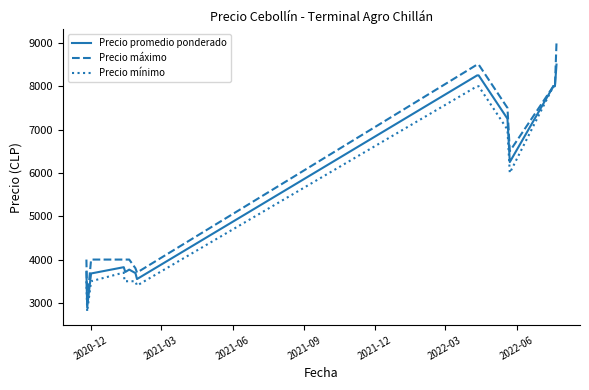

Rank the series by their maximum value, from highest to lowest.

Precio máximo, Precio promedio ponderado, Precio mínimo